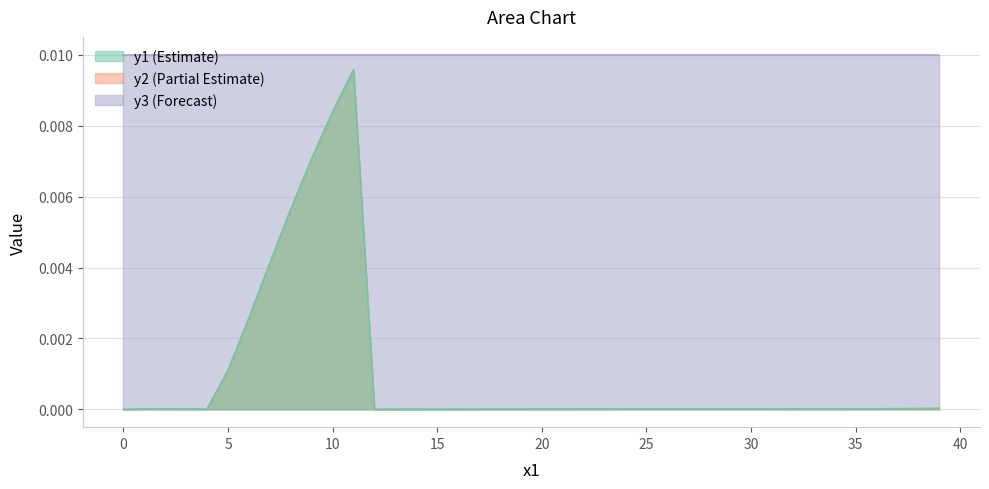

True or false: y2 and y1 intersect in this chart.

False